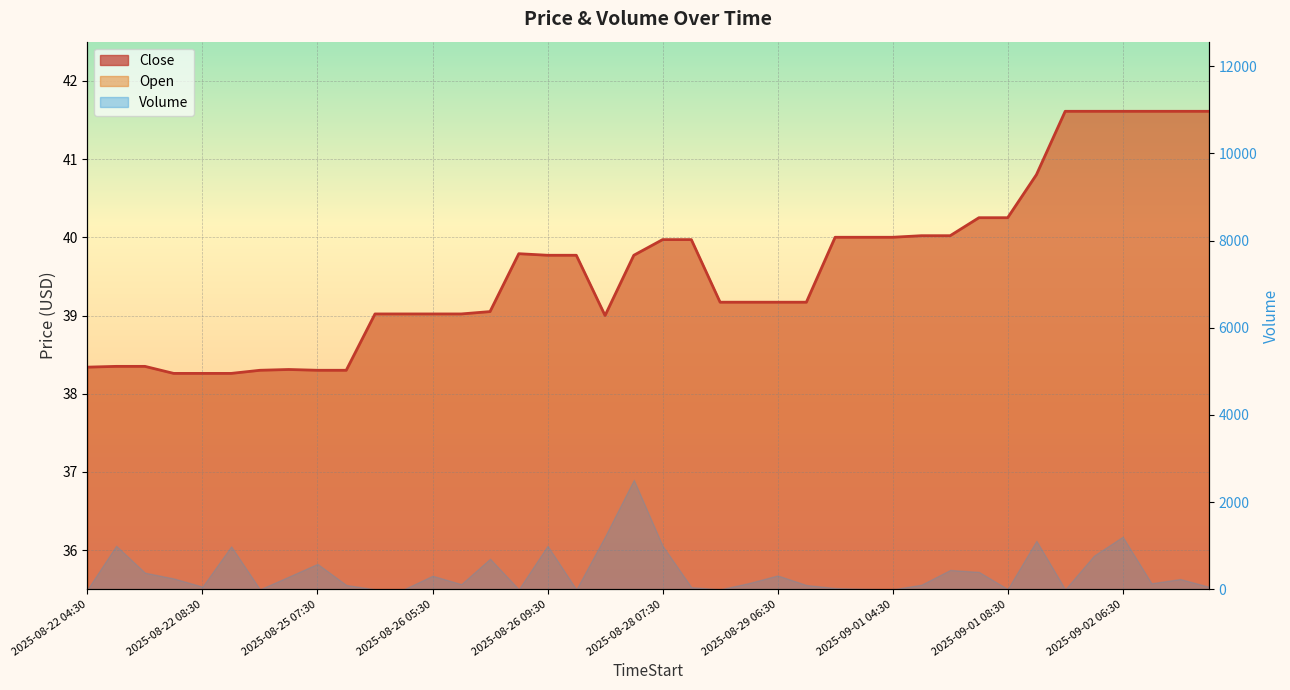

What is the difference between the values at 39 and 12?

2.6